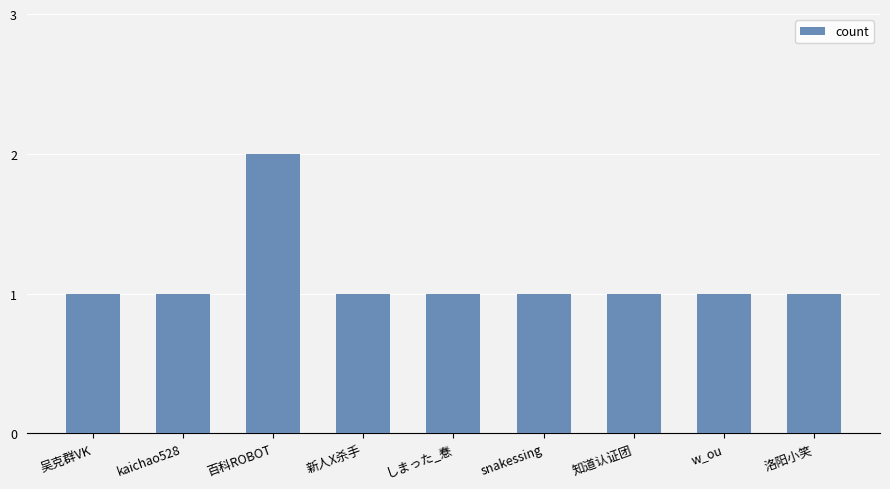

What is the difference between the maximum and second lowest values?

1